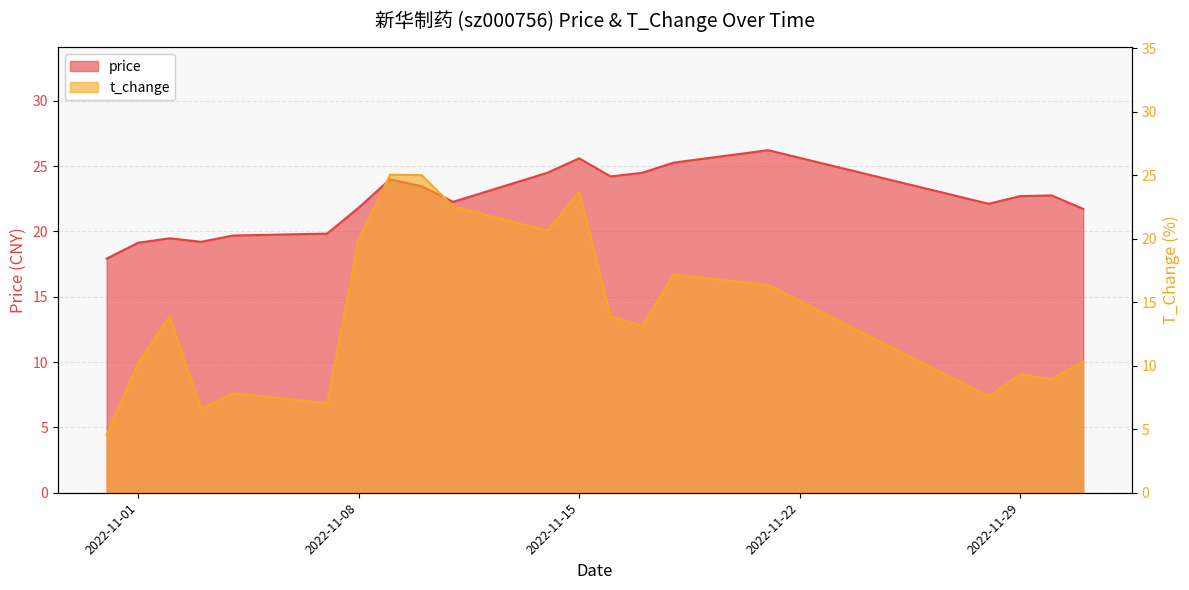

At which label is t_change closest to 14?

2022-11-02